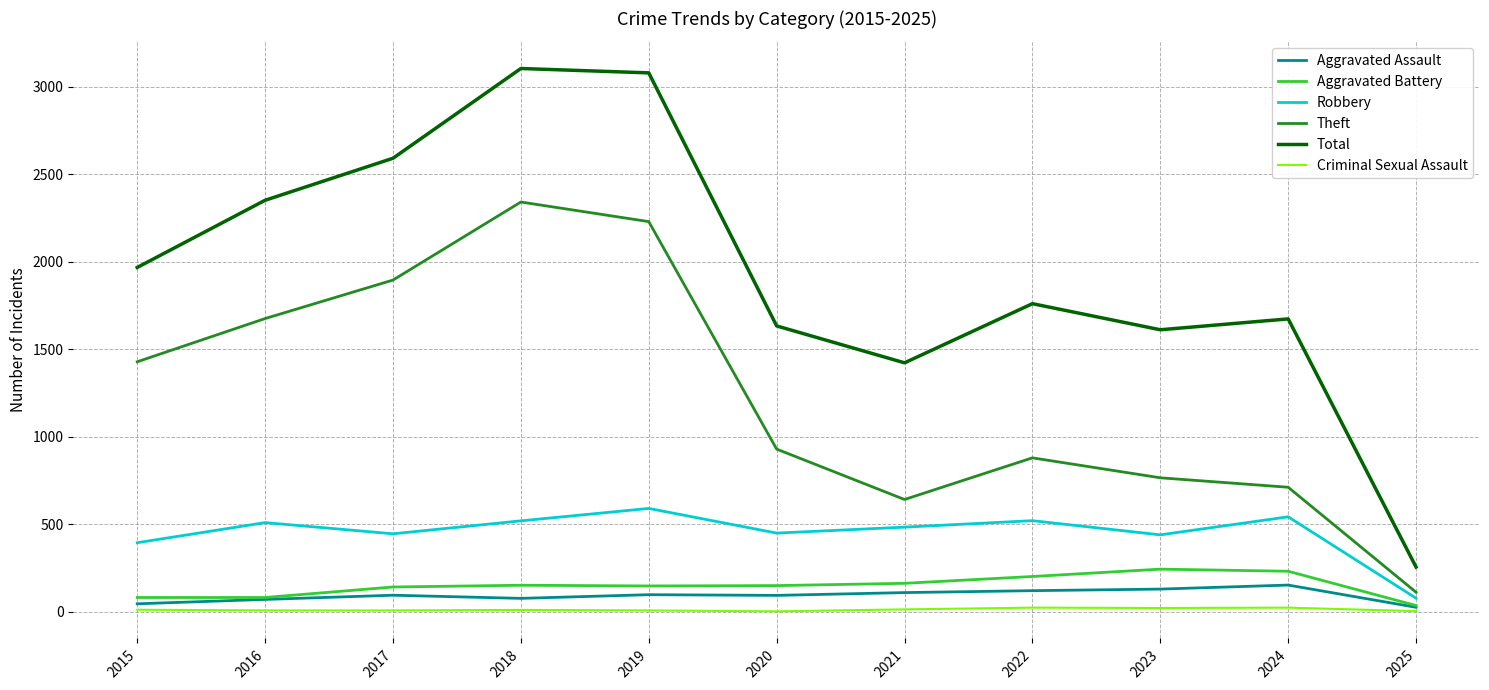

Where does the Total series first go above 1761?

2015